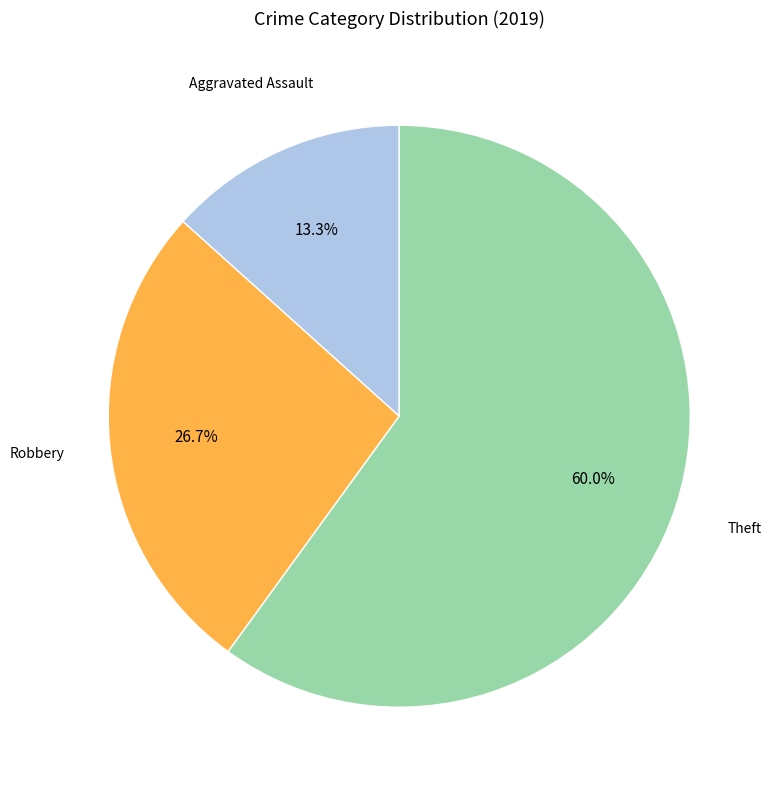

To the nearest percent, what is the average slice percentage?

33%